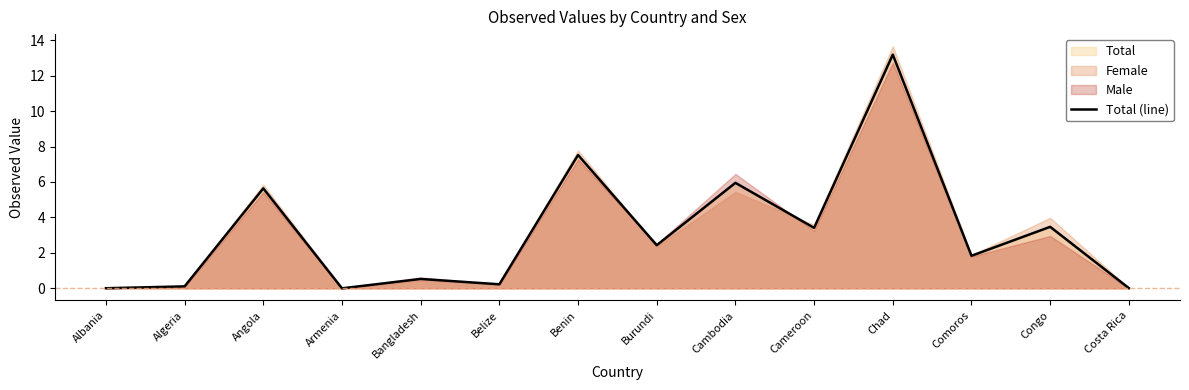

What is the difference between the second highest and minimum values?

7.5